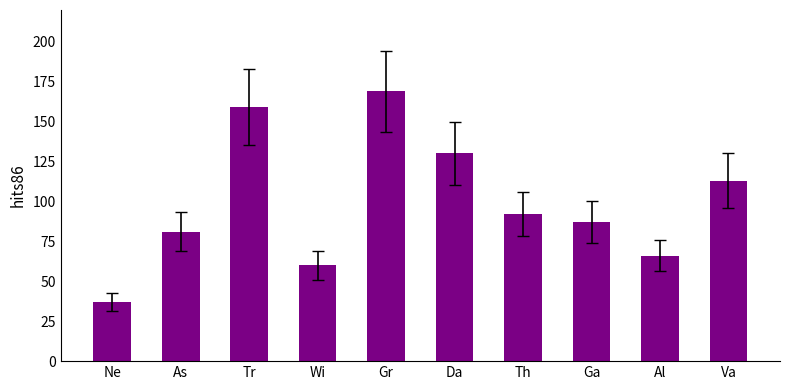

Rank the categories by value from lowest to highest.

Ne, Wi, Al, As, Ga, Th, Va, Da, Tr, Gr